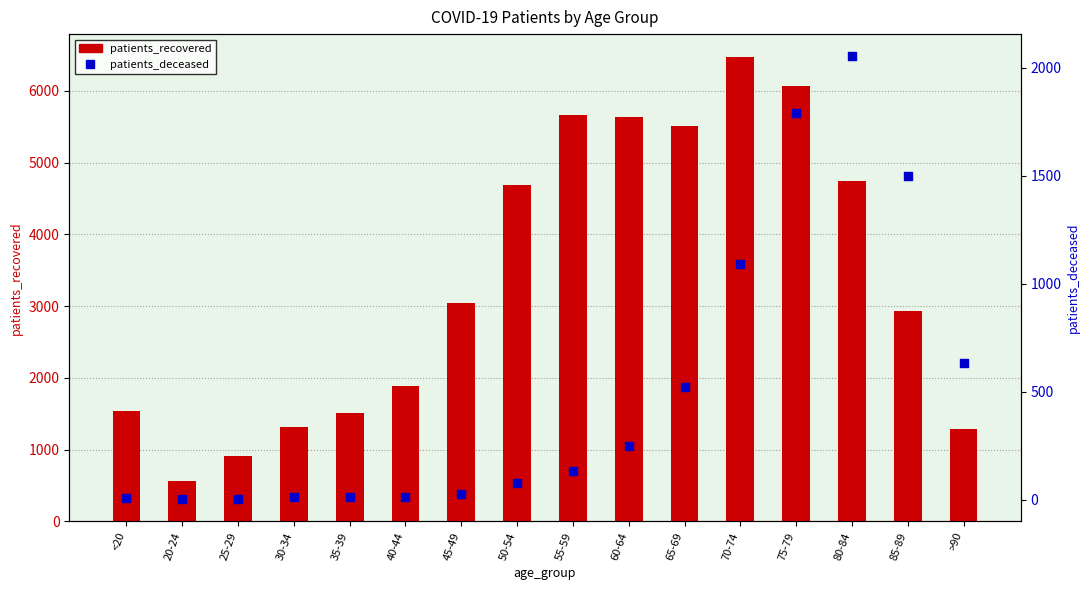

Which series reaches the minimum Y coordinate?

patients_deceased